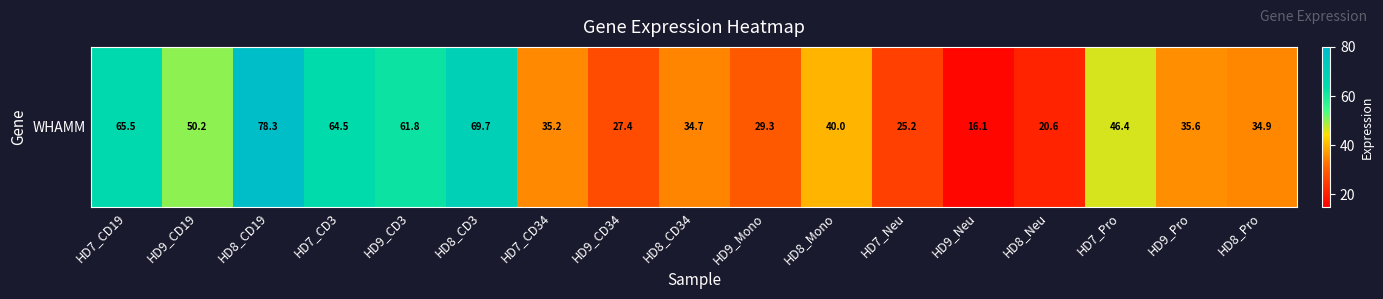

What is the difference between the values at HD7_Pro and HD8_Mono?

6.4